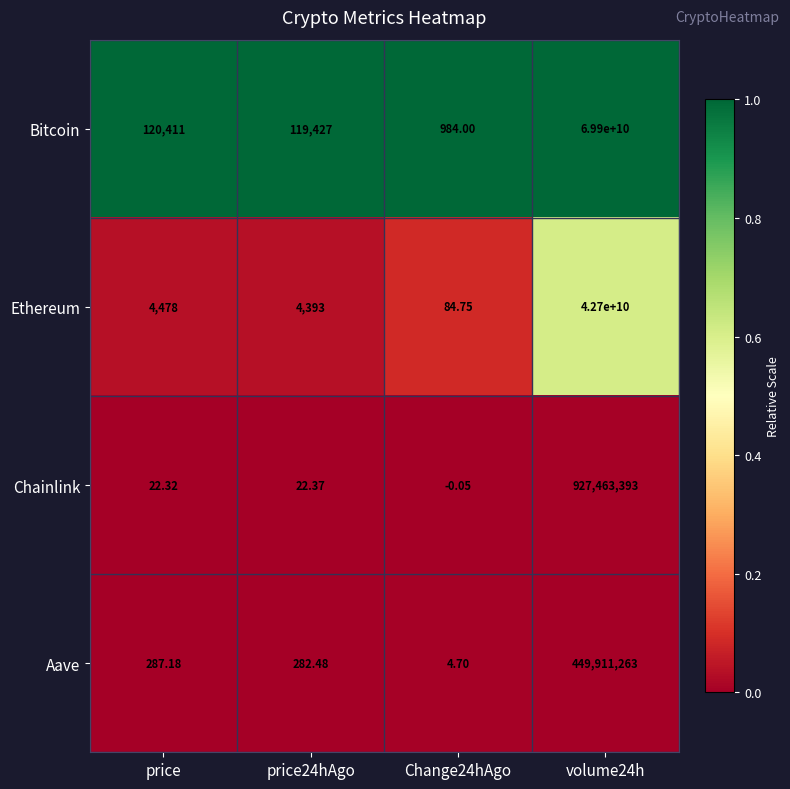

Which series changed the most between price and price24hAgo?

Bitcoin